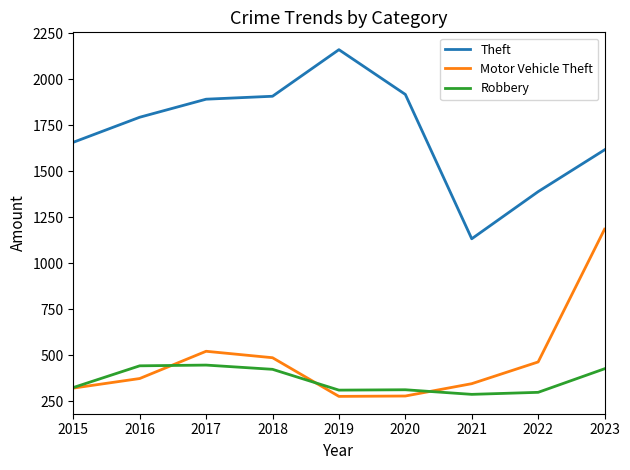

Is it true that Robbery equals 442 at 2021?

False